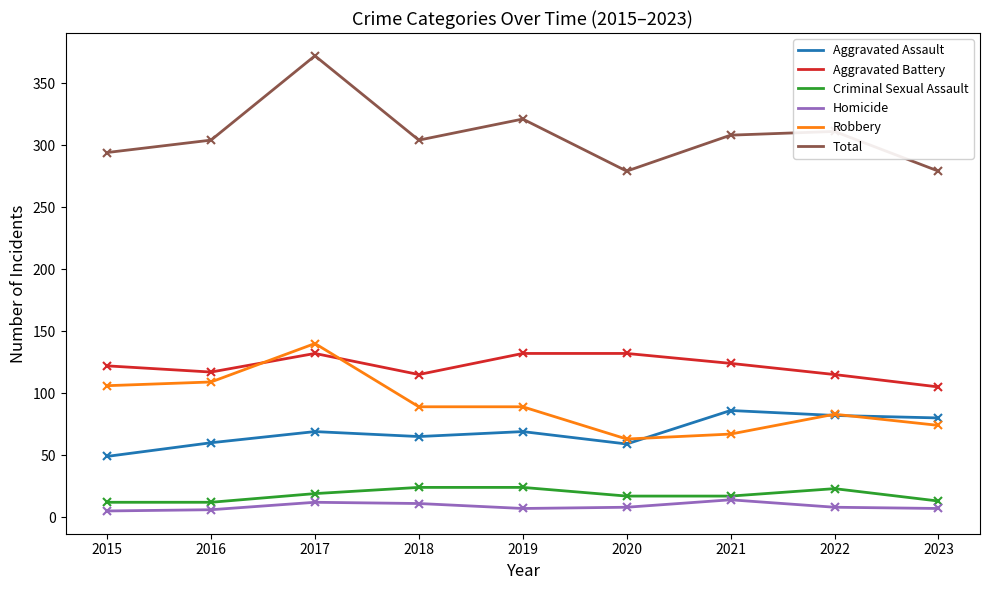

The Robbery series shows 83 at 2022. True or false?

True